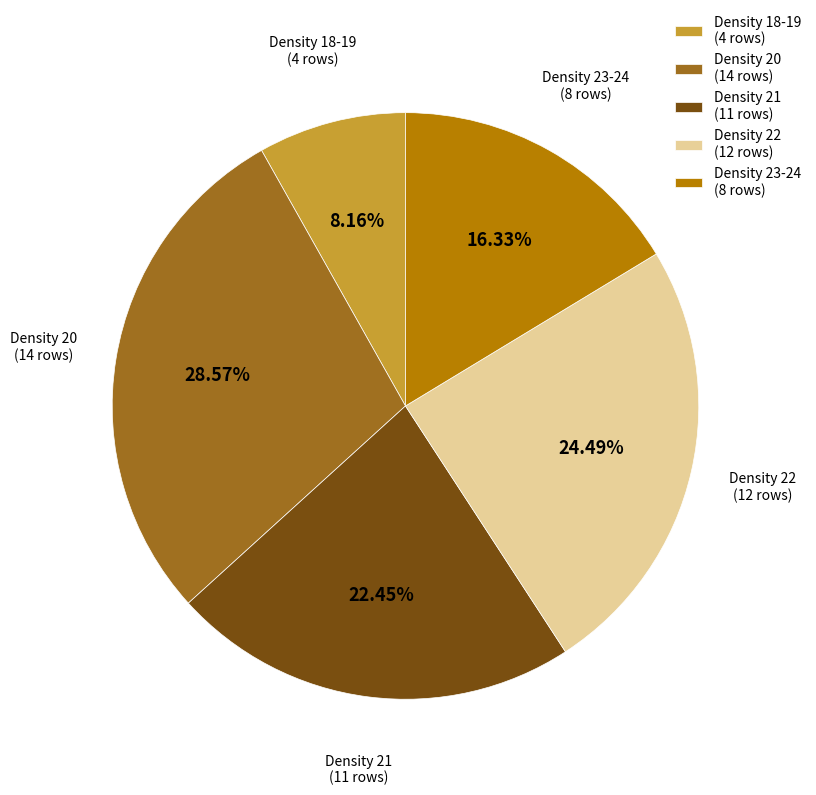

Is there a majority slice in this chart?

No